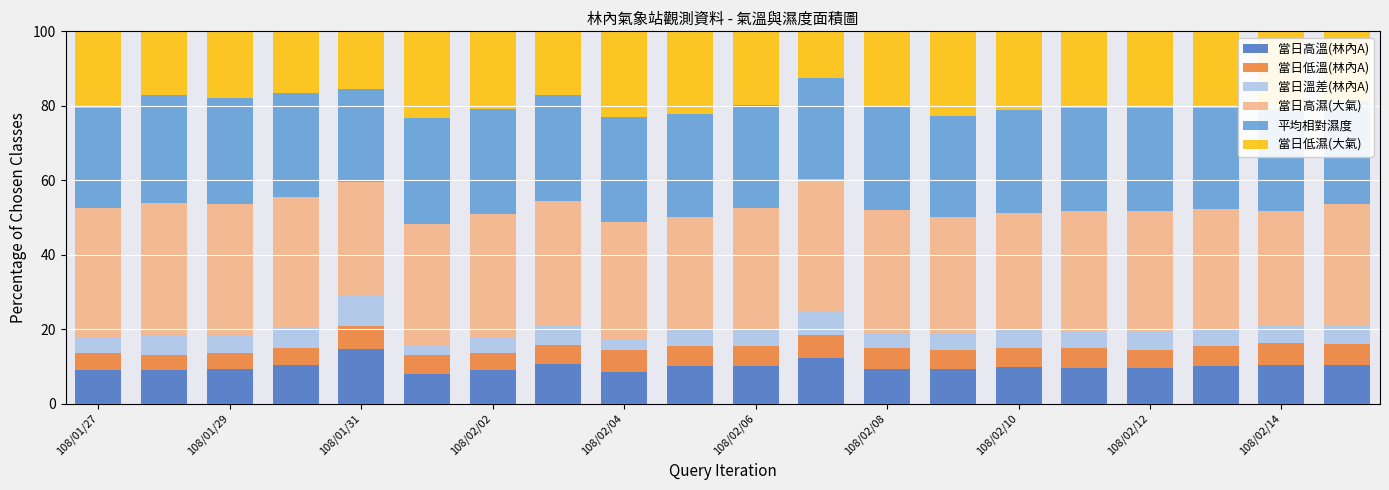

What is the maximum value for 當日高溫(林內A)?

14.6